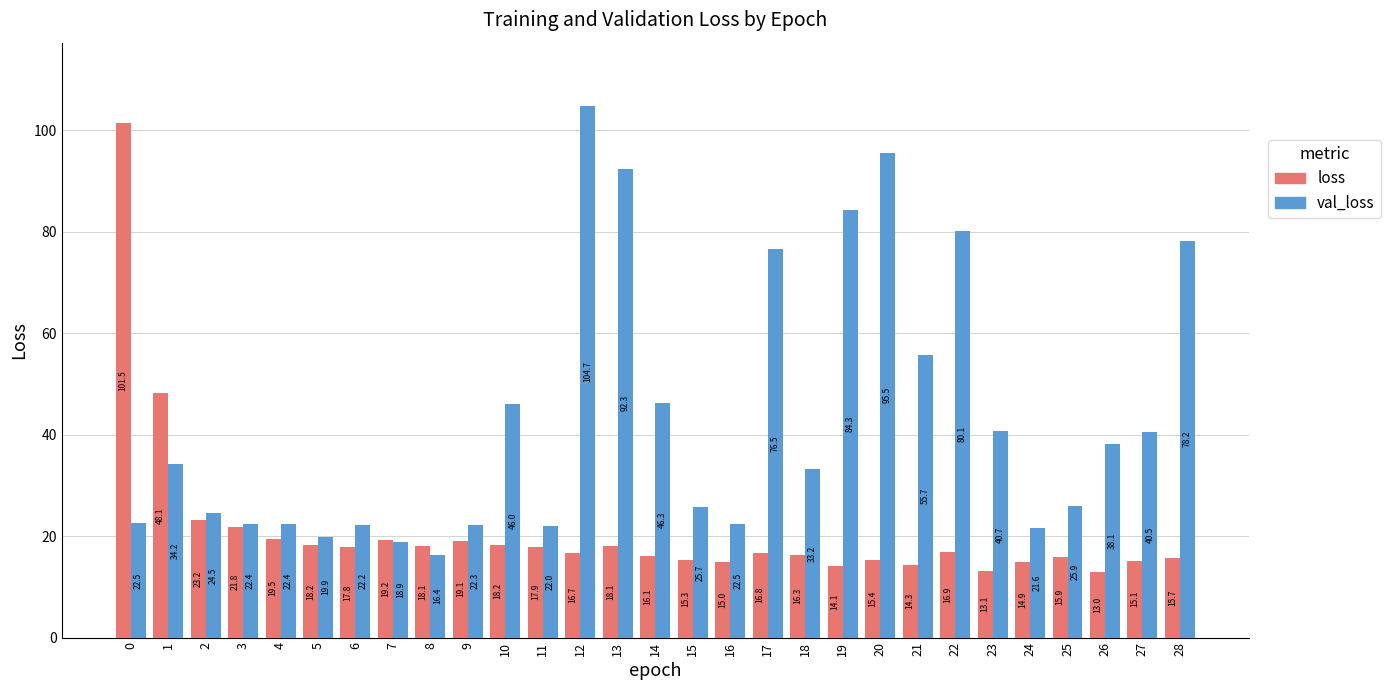

Reading left to right, what are all the values shown in this chart?

loss: 101.5	48.1	23.2	21.8	19.5	18.2	17.8	19.2	18.1	19.1	18.2	17.9	16.7	18.1	16.1	15.3	15.0	16.8	16.3	14.1	15.4	14.3	16.9	13.1	14.9	15.9	13.0	15.1	15.7
val_loss: 22.5	34.2	24.5	22.4	22.4	19.9	22.2	18.9	16.4	22.3	46.0	22.0	104.7	92.3	46.3	25.7	22.5	76.5	33.2	84.3	95.5	55.7	80.1	40.7	21.6	25.9	38.1	40.5	78.2